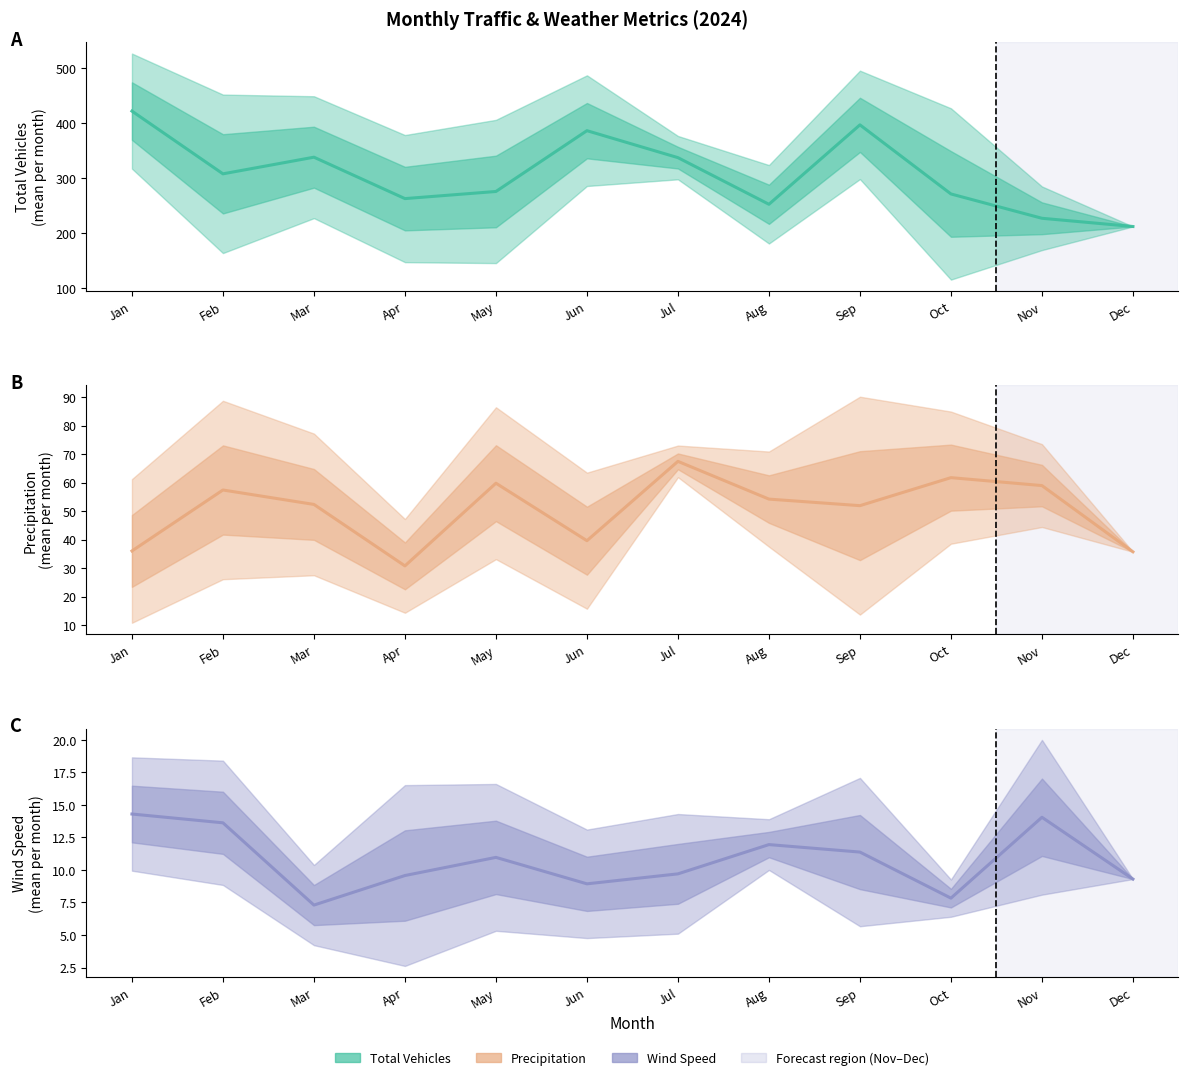

Where does the Wind Speed series first go above 10?

Jan